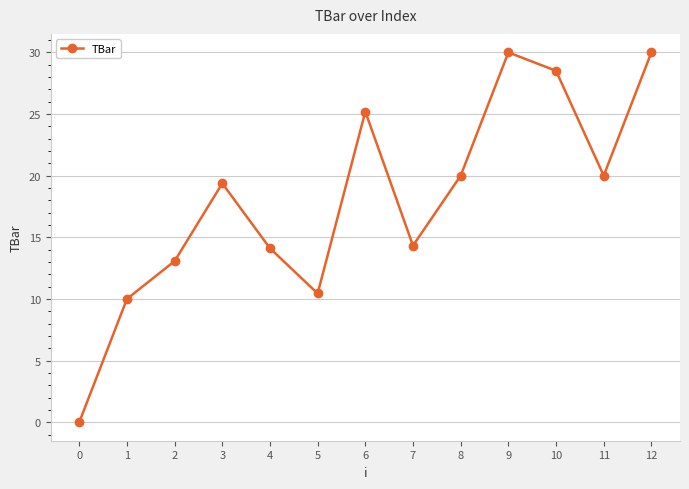

What value does the data have at 9?

30.0